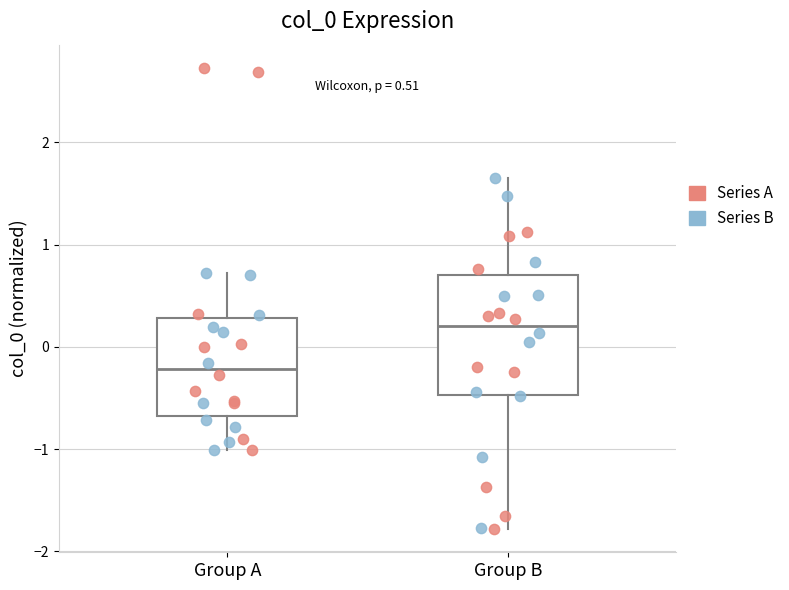

Comparing the boxes themselves (not the whiskers), which one is the tallest?

Group B